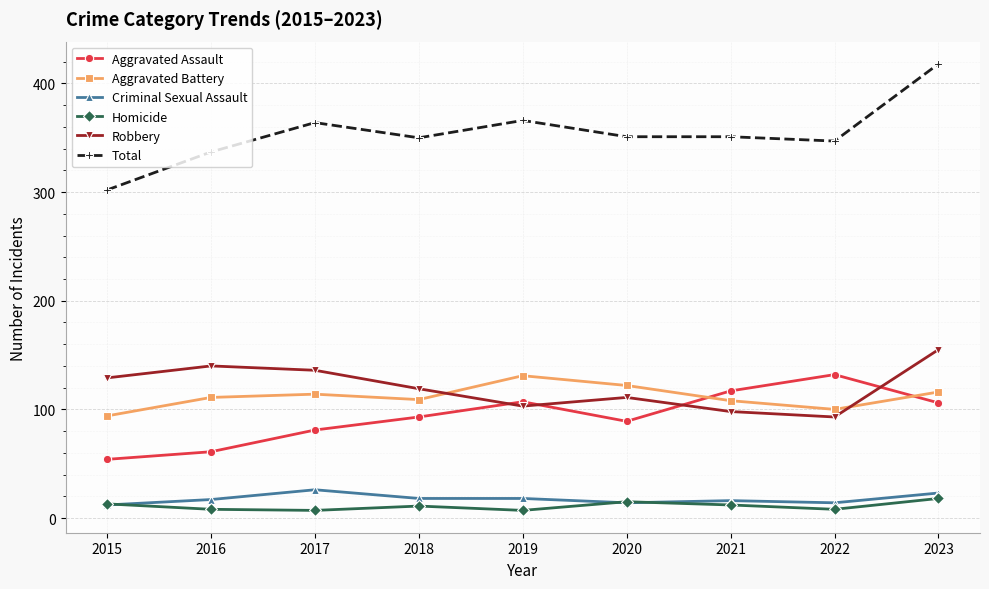

What is the sum of the Total values at 2023 and 2021?

769